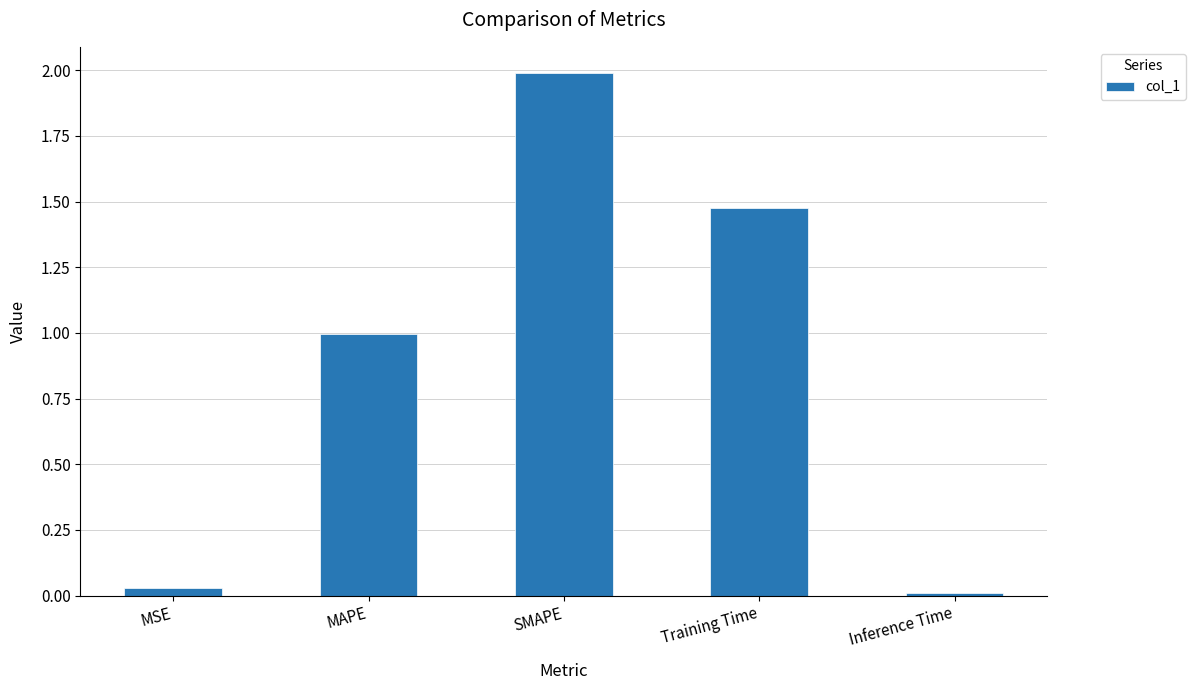

What is the maximum value shown in the chart?

2.0